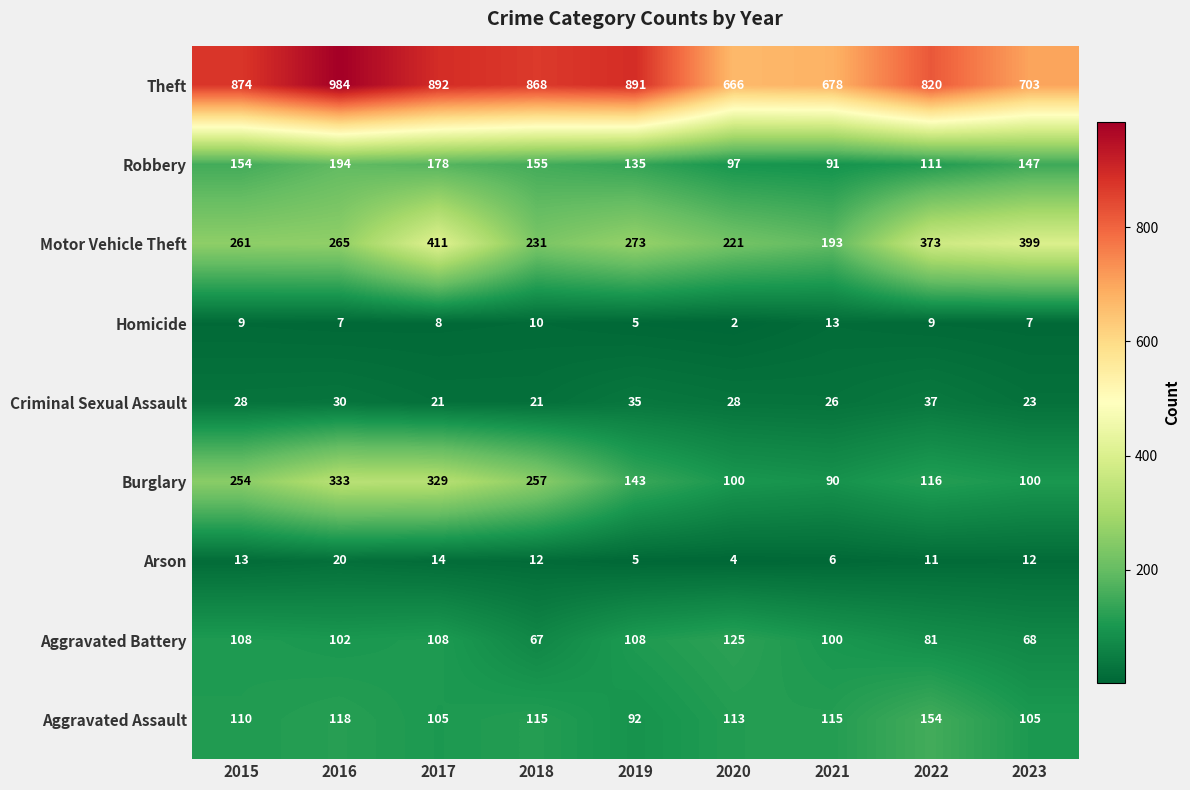

Where does the Robbery series first go above 147?

2015